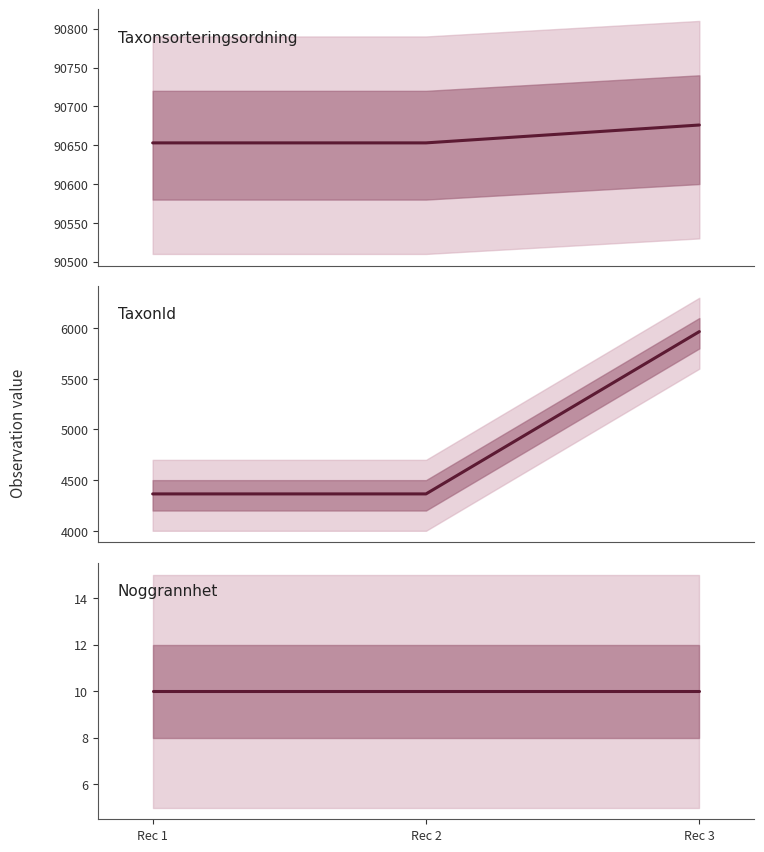

What is the difference between the maximum and minimum values in the Taxonsorteringsordning series?

23